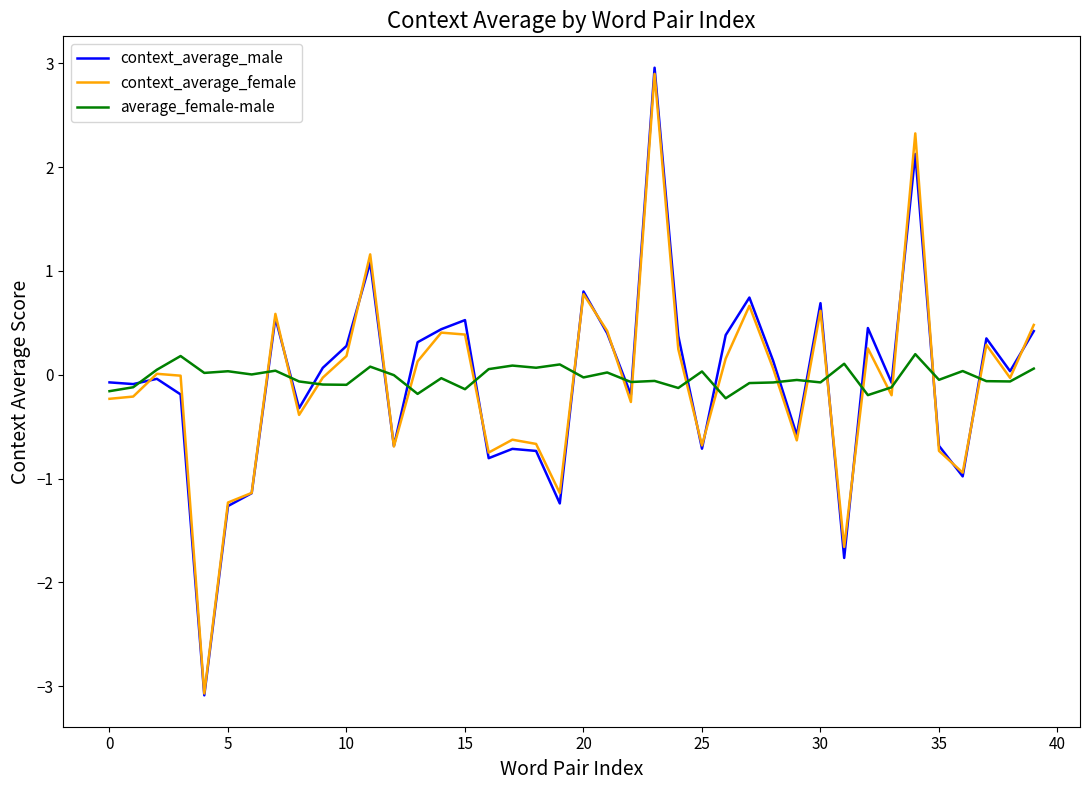

What is the highest value of the context_average_male series?

3.0